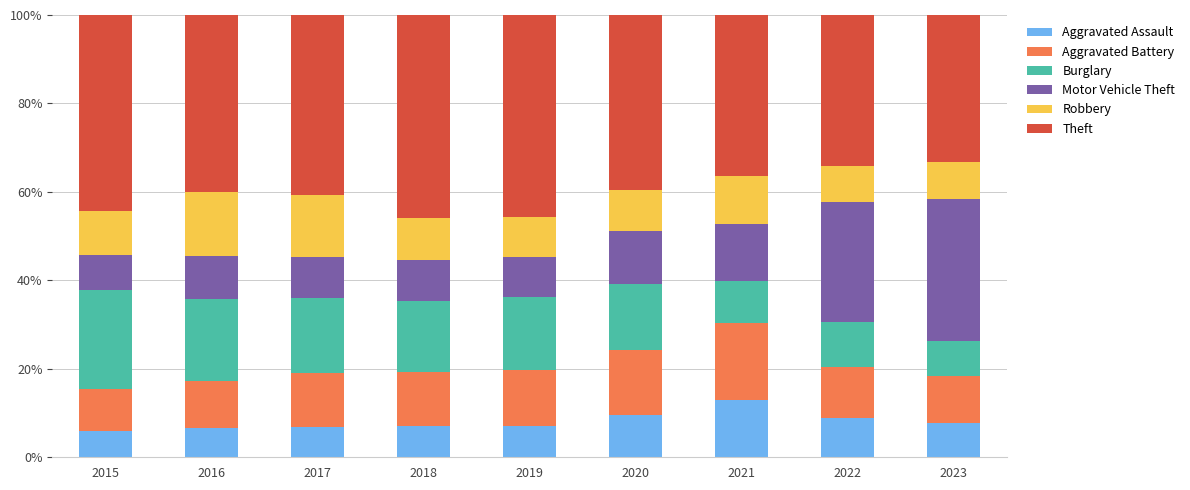

What is the minimum value for Aggravated Assault?

5.9